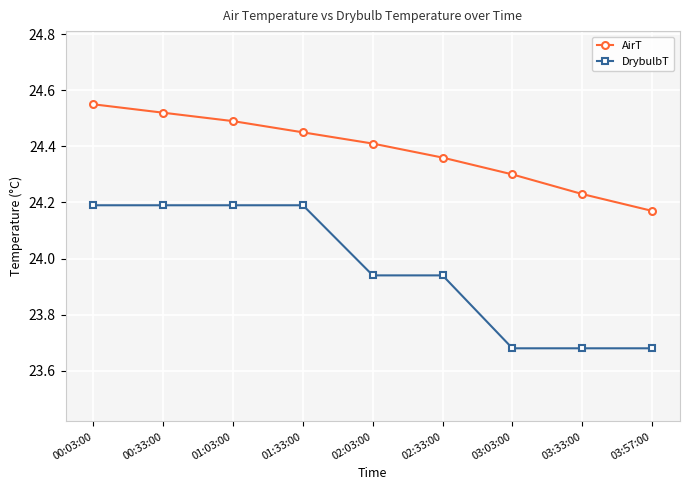

Which category has the highest value across all series?

00:03:00